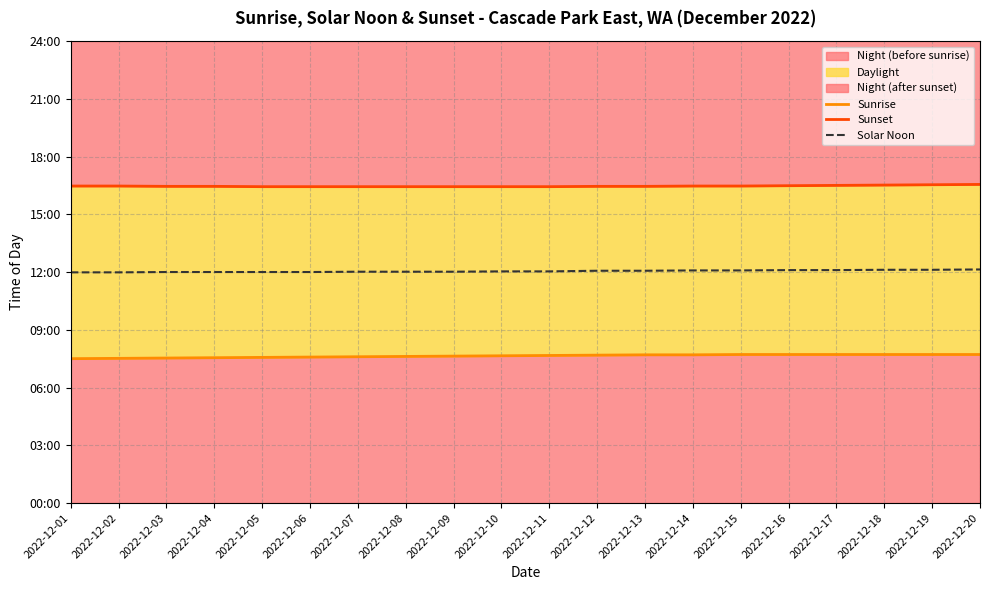

The value of Solar Noon at 2022-12-05 is 720. True or false?

True